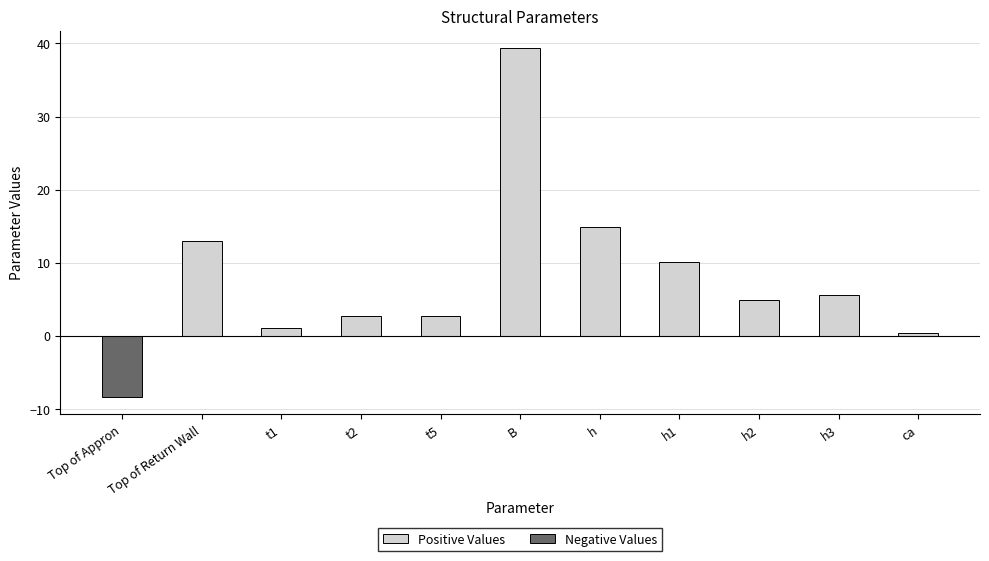

What is the label of the 6th bar from the left?

B